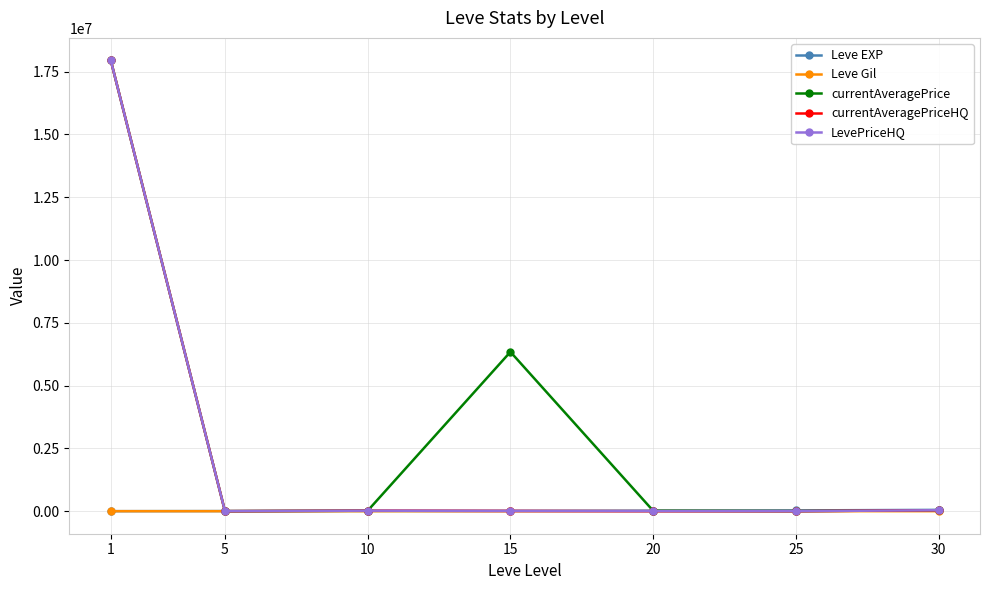

How many data points in currentAveragePriceHQ are above 10000?

3